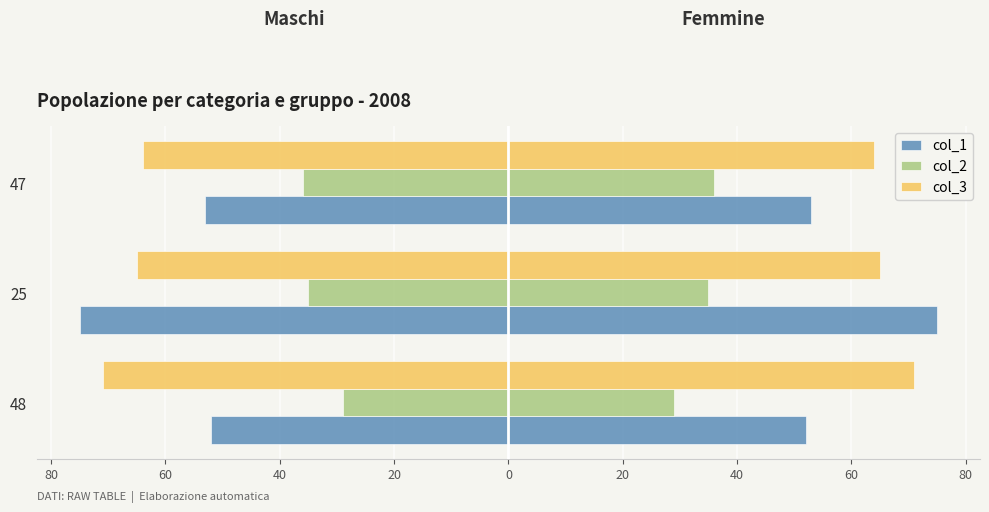

What is the average value of the col_2 series?

-33